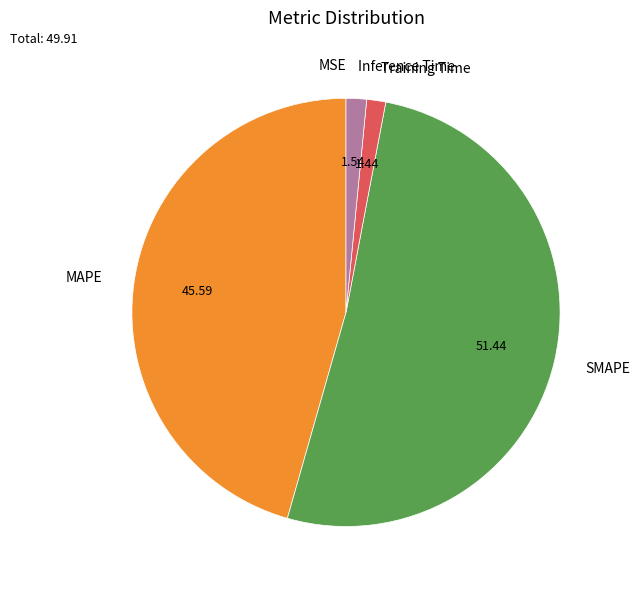

Does Inference Time represent more than half of the total?

No